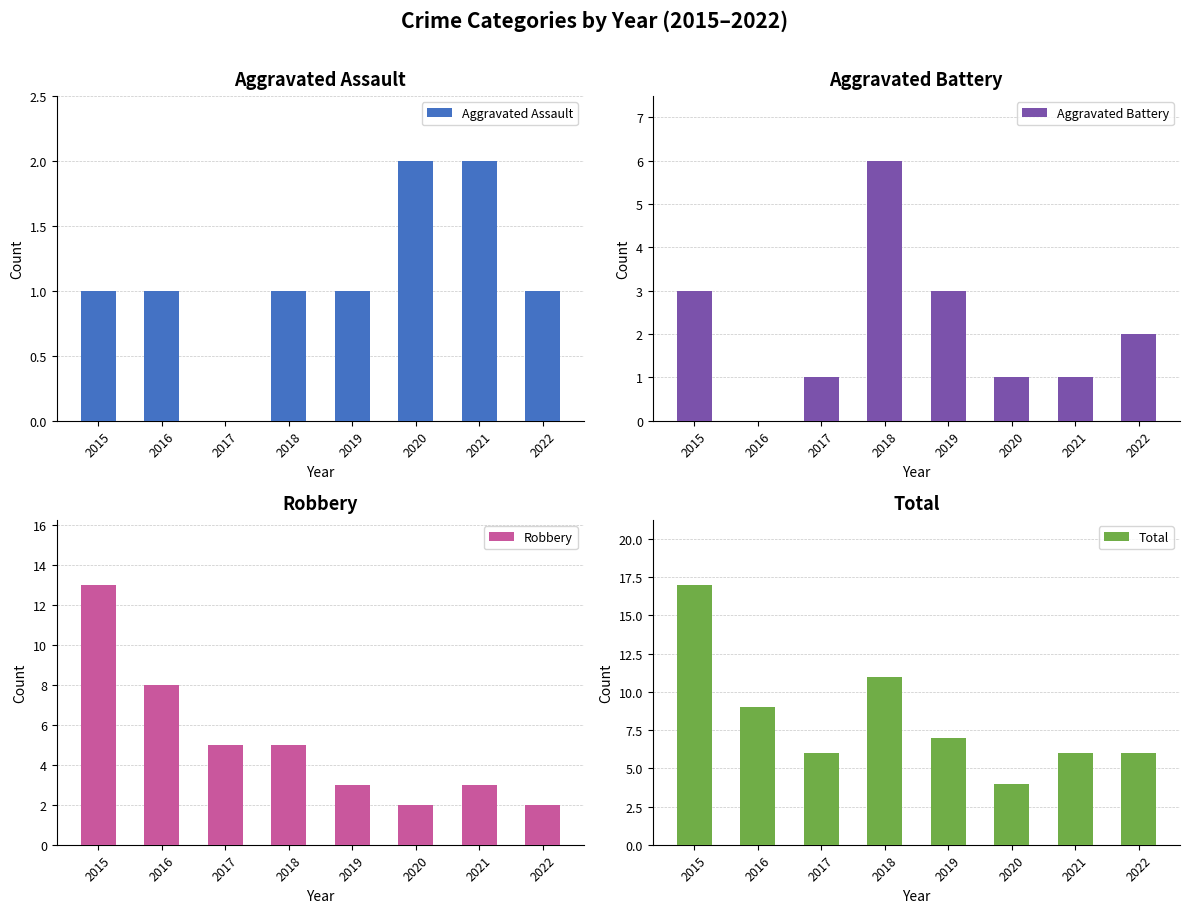

At which label is Aggravated Assault closest to 1?

2015